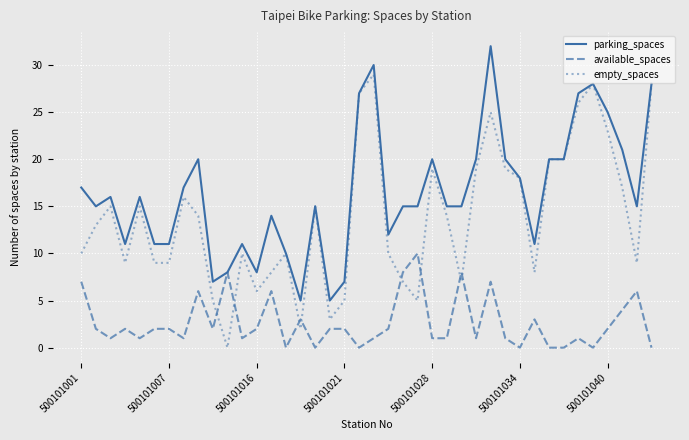

True or false: parking_spaces has more than 1 points higher than both neighbors.

True